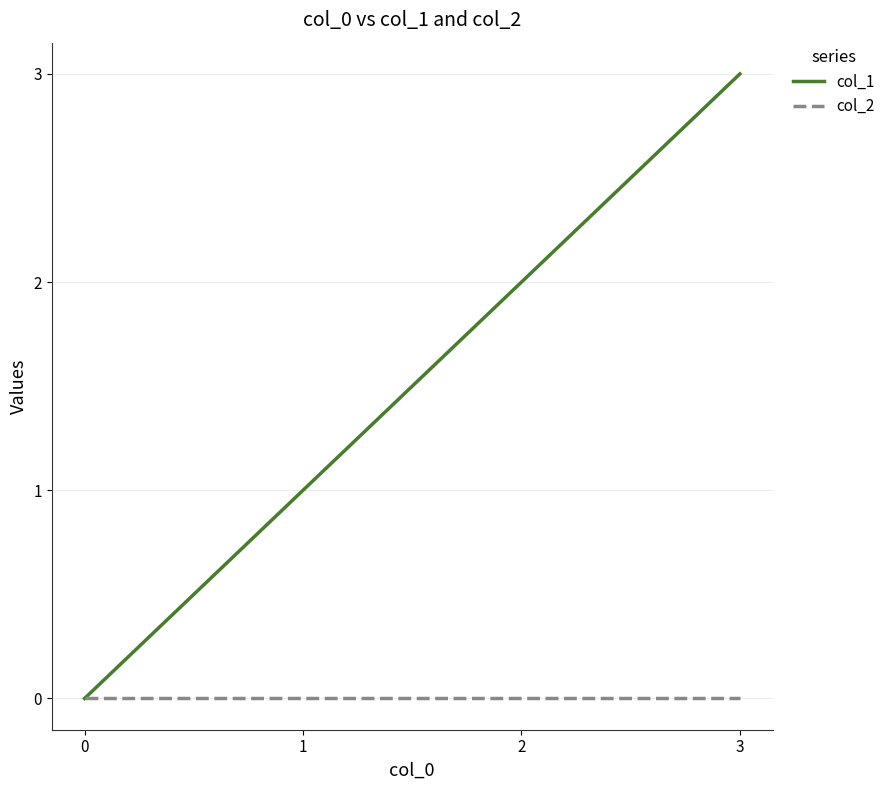

What is the spread (max minus min) of values at 0?

0